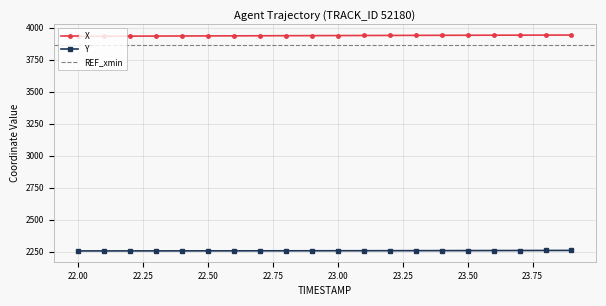

True or false: Y and X intersect in this chart.

False